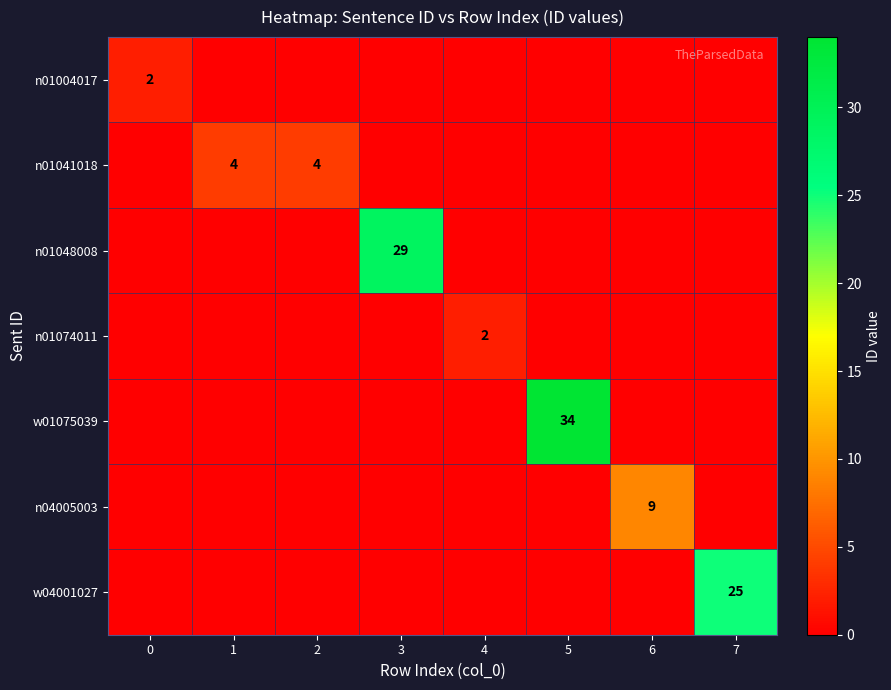

Is it true that n01004017 equals 1 at 0?

False